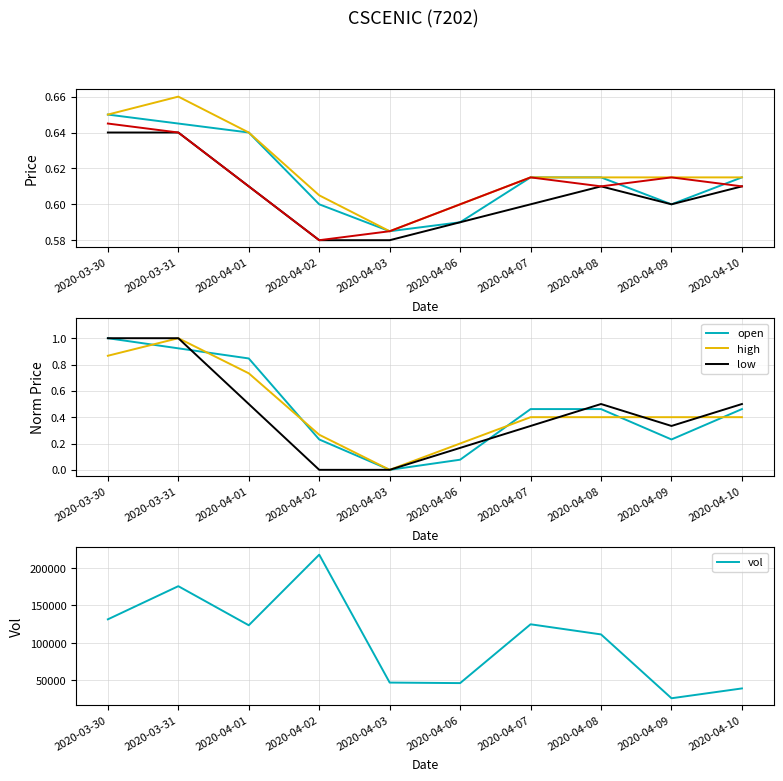

What is the label of the 8th point from the right?

2020-04-01